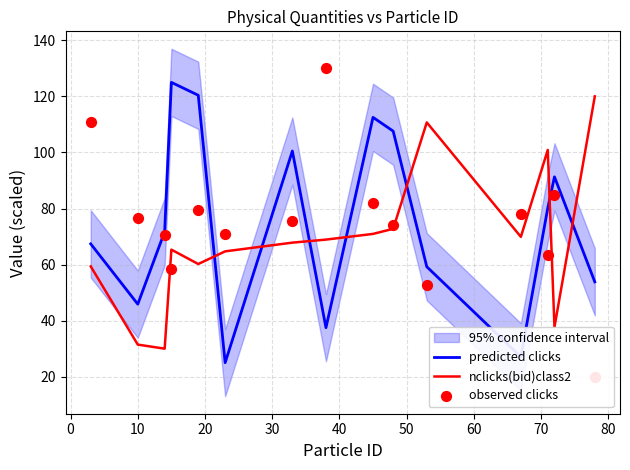

What is the maximum value for predicted clicks?

125.0